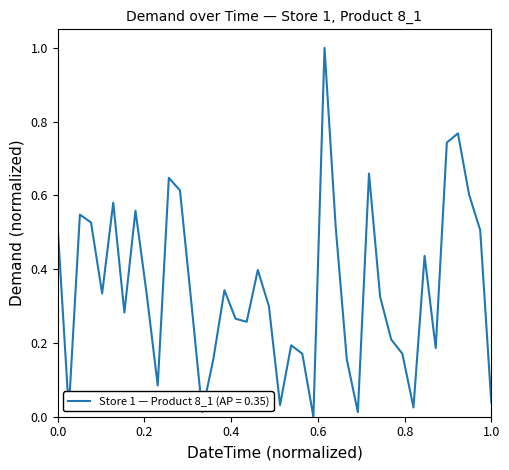

What is the difference between the maximum and minimum values?

1.0